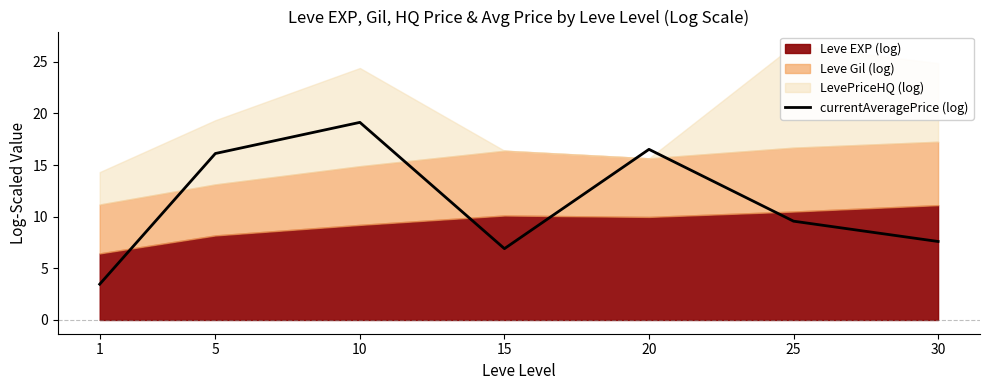

True or false: the data has more than 2 interior local peaks.

False